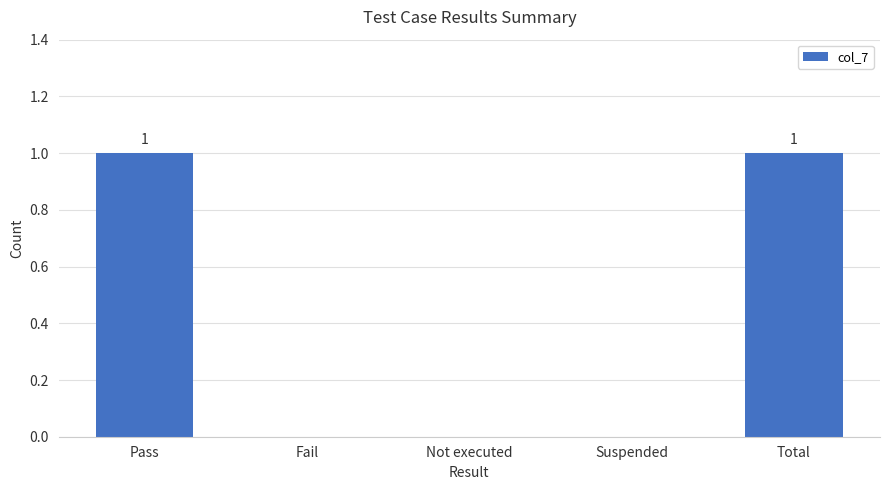

The chart shows a value of 0 at Not executed. True or false?

True